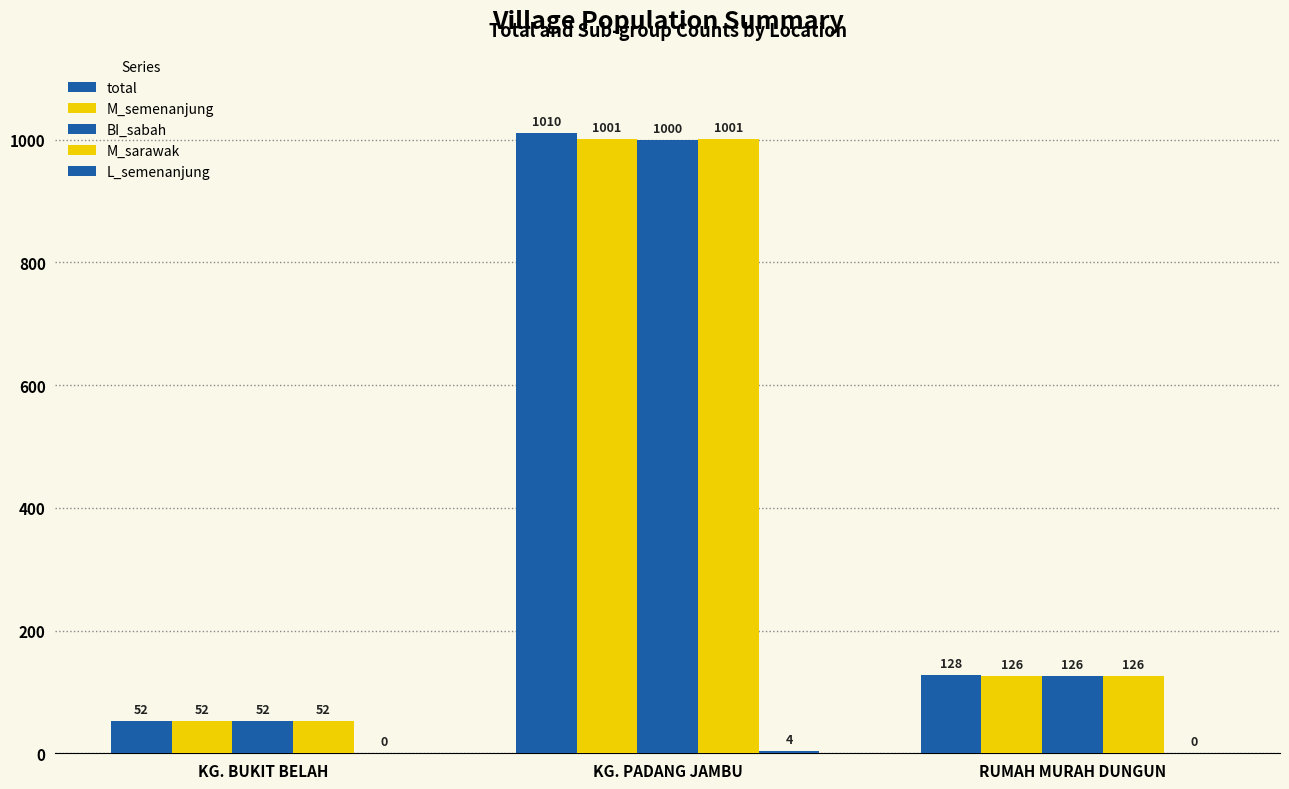

Is the value of M_sarawak at KG. BUKIT BELAH greater than the value of L_semenanjung at KG. BUKIT BELAH?

Yes